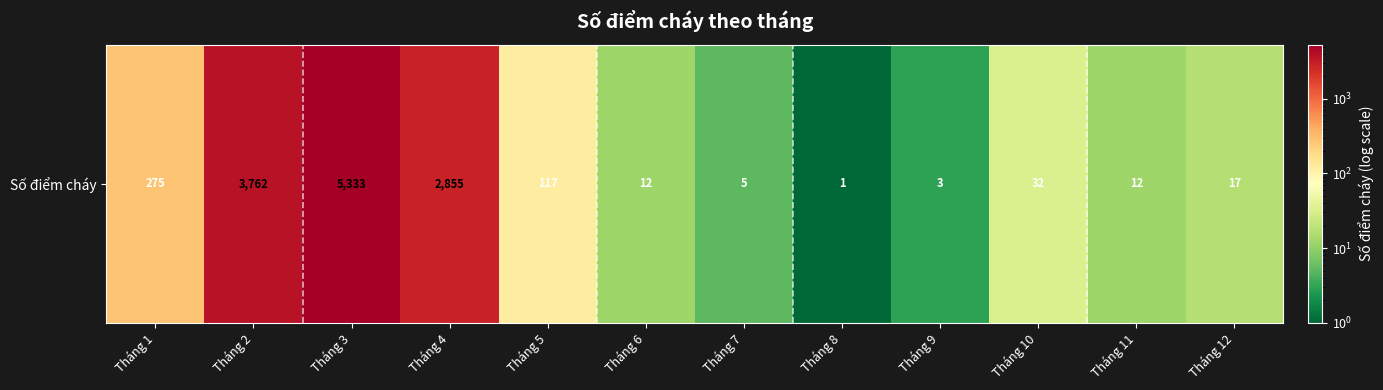

Which has a higher value, Tháng 12 or Tháng 9?

Tháng 12